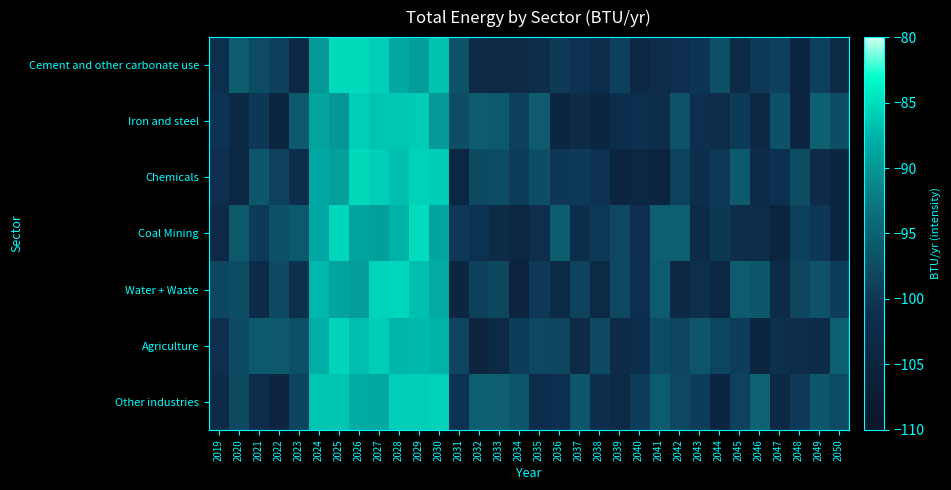

What is the difference between the highest and lowest values at 2044?

6.9